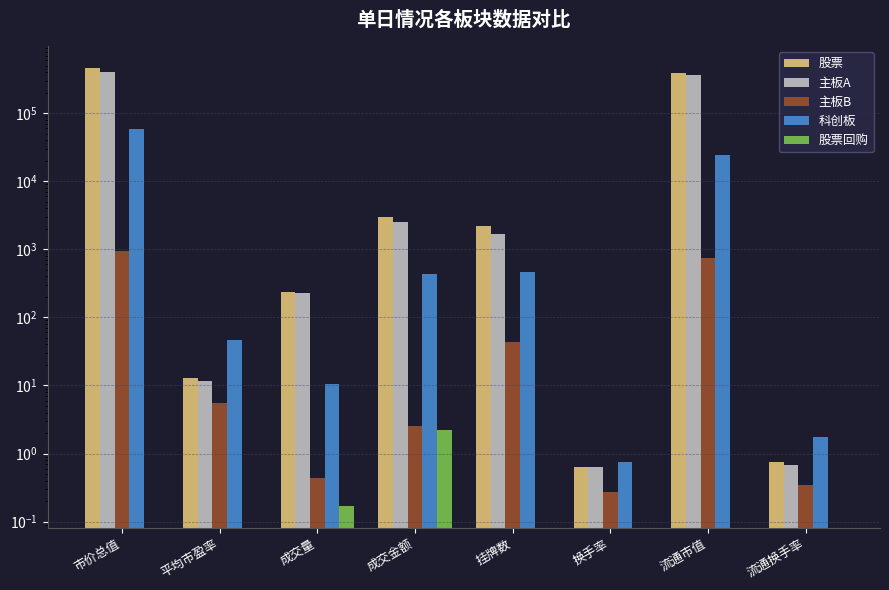

What is the spread (max minus min) of values at 成交金额?

2943.0